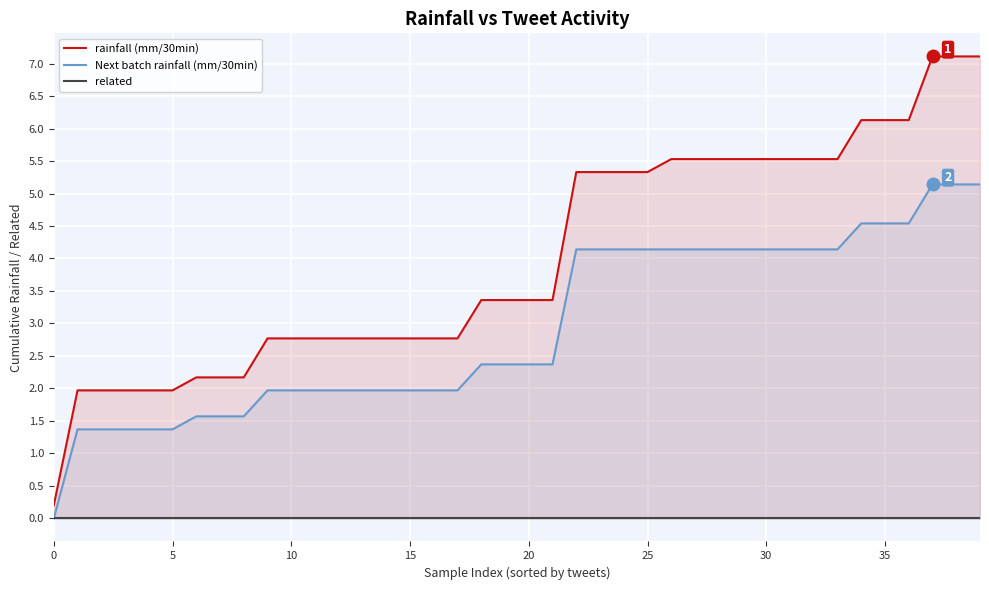

Reading left to right, list all the values displayed in this chart.

rainfall (mm/30min): 0.2	2.0	2.0	2.0	2.0	2.0	2.2	2.2	2.2	2.8	2.8	2.8	2.8	2.8	2.8	2.8	2.8	2.8	3.4	3.4	3.4	3.4	5.3	5.3	5.3	5.3	5.5	5.5	5.5	5.5	5.5	5.5	5.5	5.5	6.1	6.1	6.1	7.1	7.1	7.1
Next batch rainfall (mm/30min): 0.0	1.4	1.4	1.4	1.4	1.4	1.6	1.6	1.6	2.0	2.0	2.0	2.0	2.0	2.0	2.0	2.0	2.0	2.4	2.4	2.4	2.4	4.1	4.1	4.1	4.1	4.1	4.1	4.1	4.1	4.1	4.1	4.1	4.1	4.5	4.5	4.5	5.1	5.1	5.1
related: 0.0	0.0	0.0	0.0	0.0	0.0	0.0	0.0	0.0	0.0	0.0	0.0	0.0	0.0	0.0	0.0	0.0	0.0	0.0	0.0	0.0	0.0	0.0	0.0	0.0	0.0	0.0	0.0	0.0	0.0	0.0	0.0	0.0	0.0	0.0	0.0	0.0	0.0	0.0	0.0